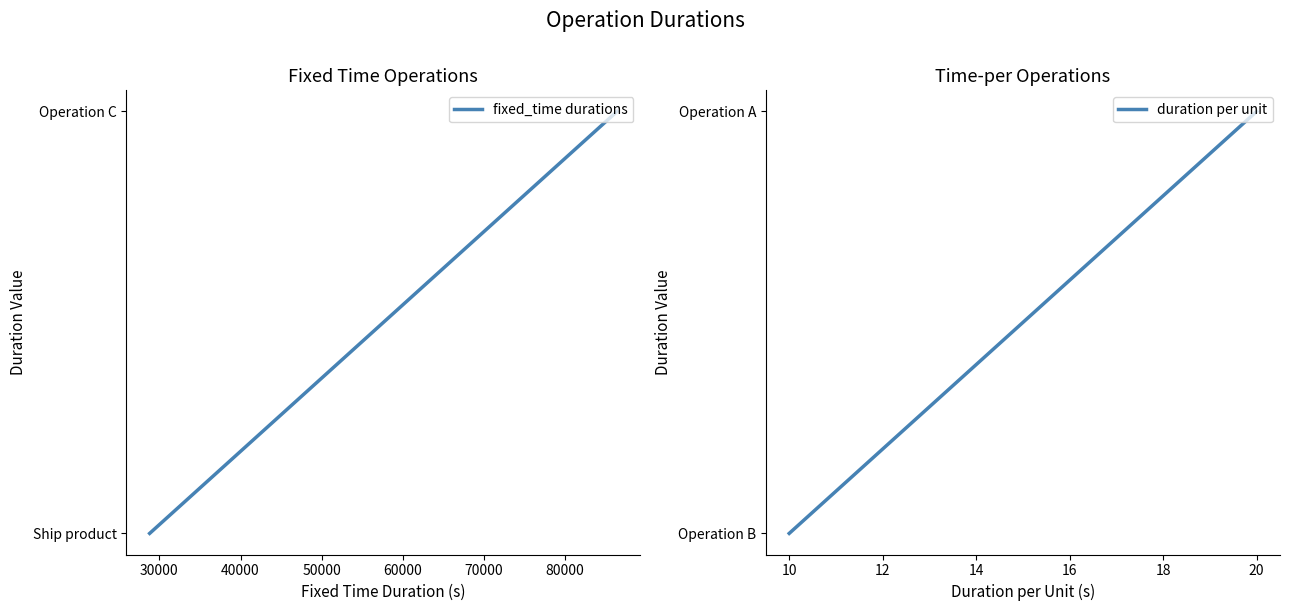

Is it true that fixed_time durations equals 0 at 30000?

False